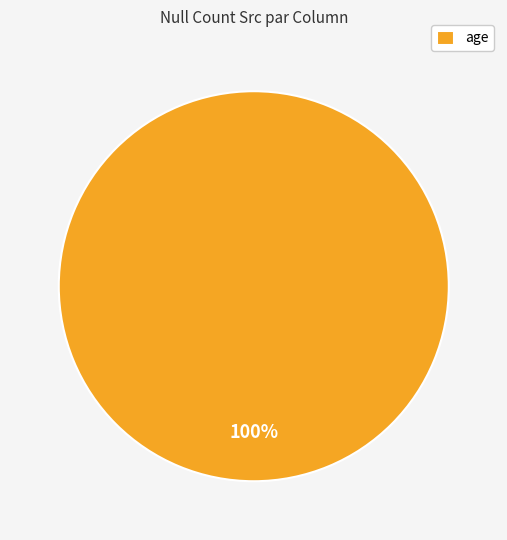

Is it true that age is 100% of the pie?

True